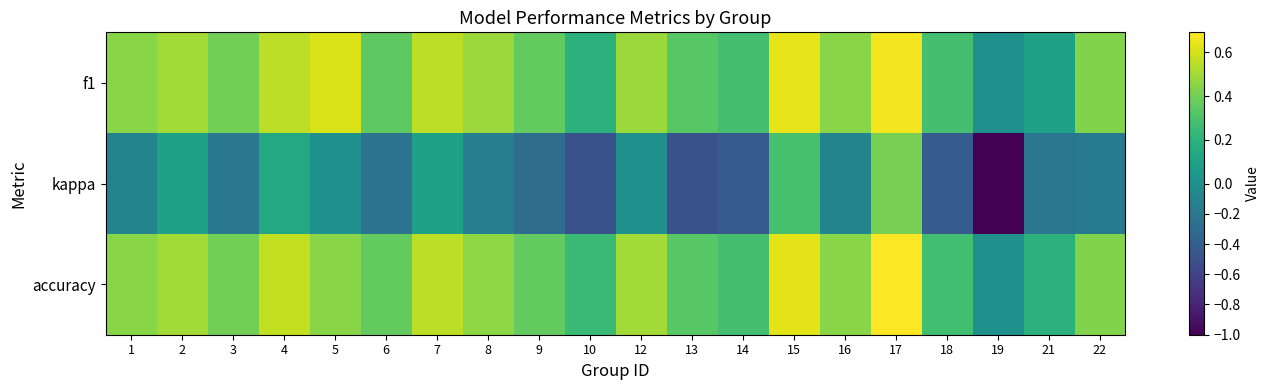

At how many categories does at least one series exceed 0?

19